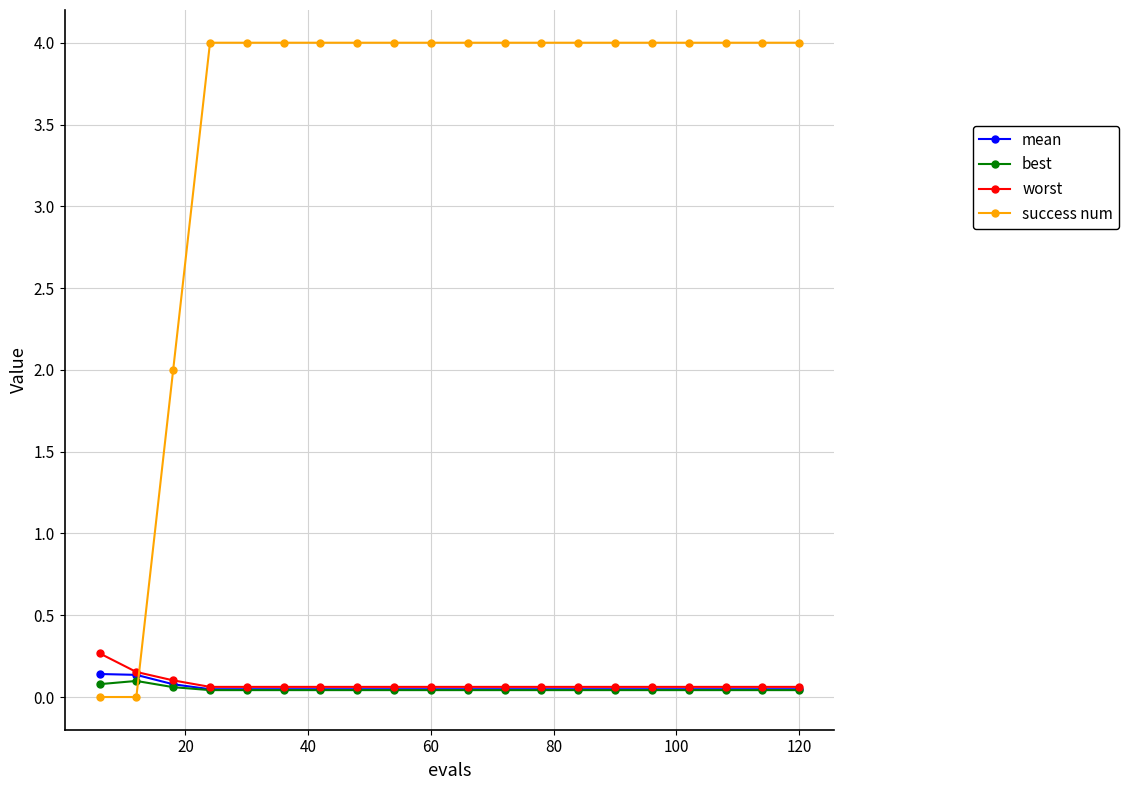

What is the maximum value for worst?

0.3